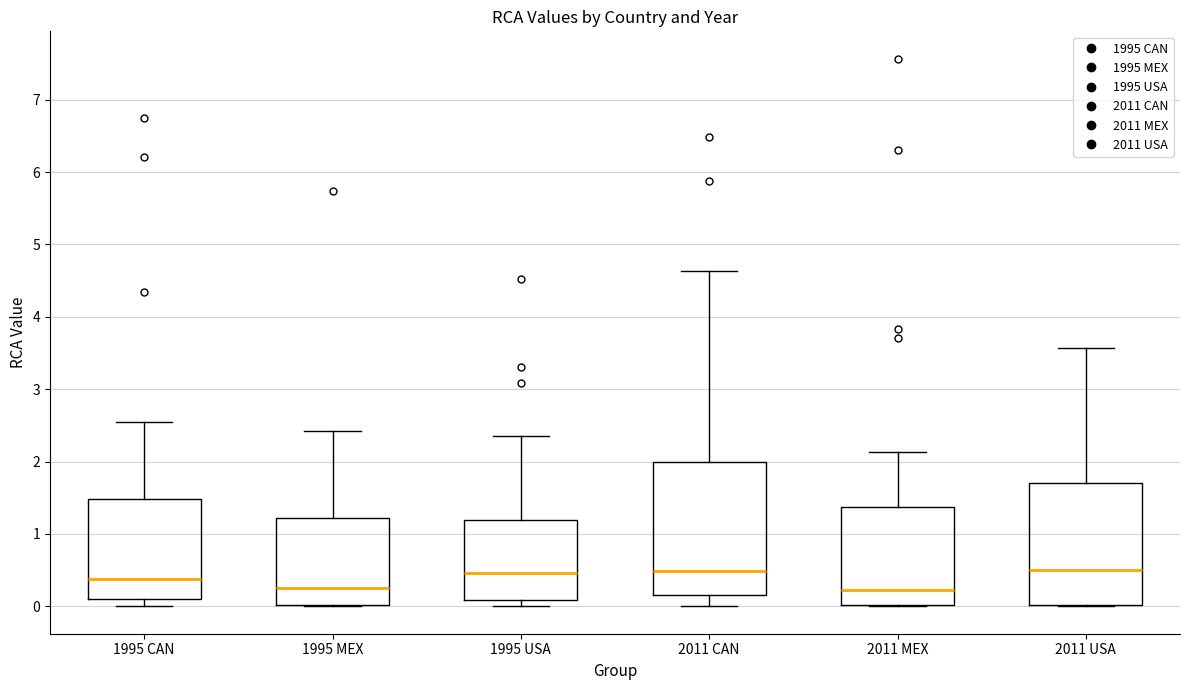

Which box is the tallest, from its lower edge to its upper edge?

2011 CAN